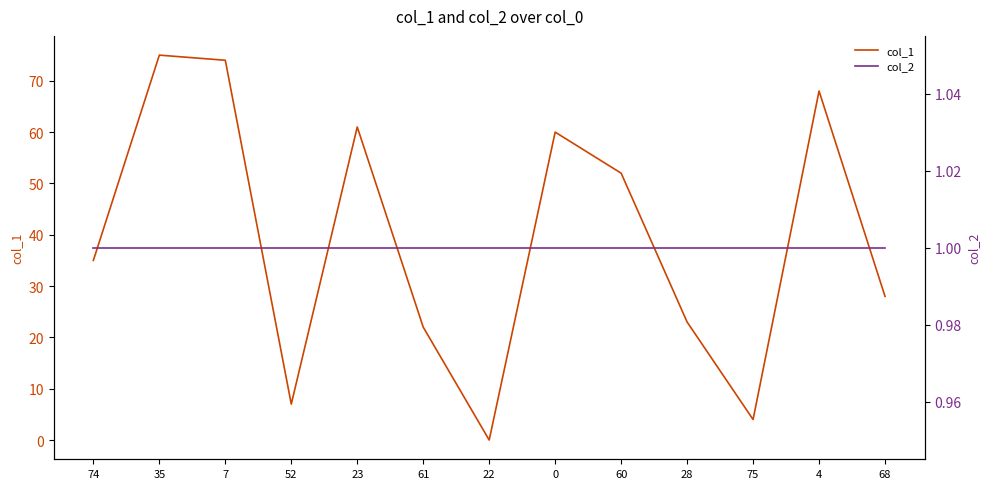

How many data points in col_1 are less than 35?

6